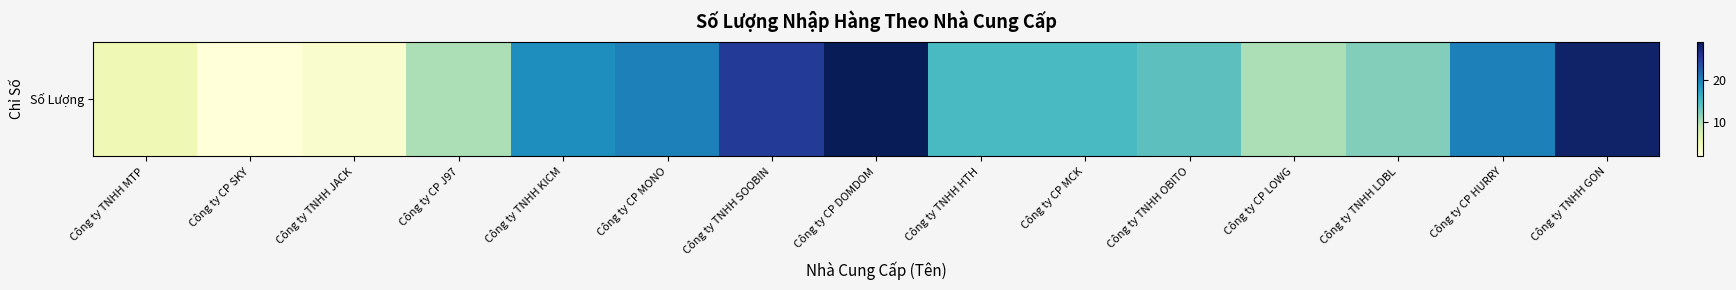

Count the number of categories in the chart.

15